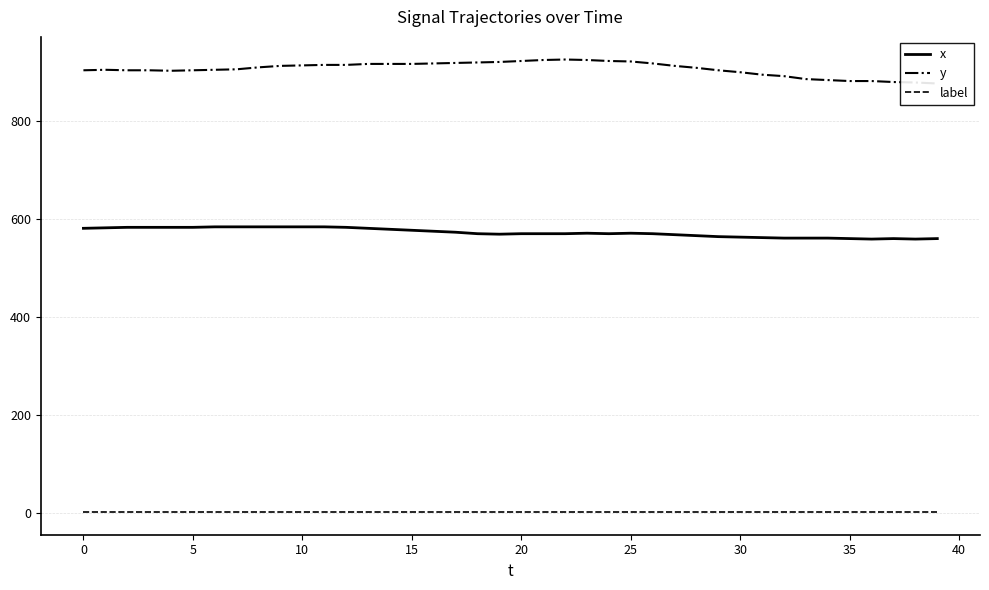

How many lines are shown in the chart?

3